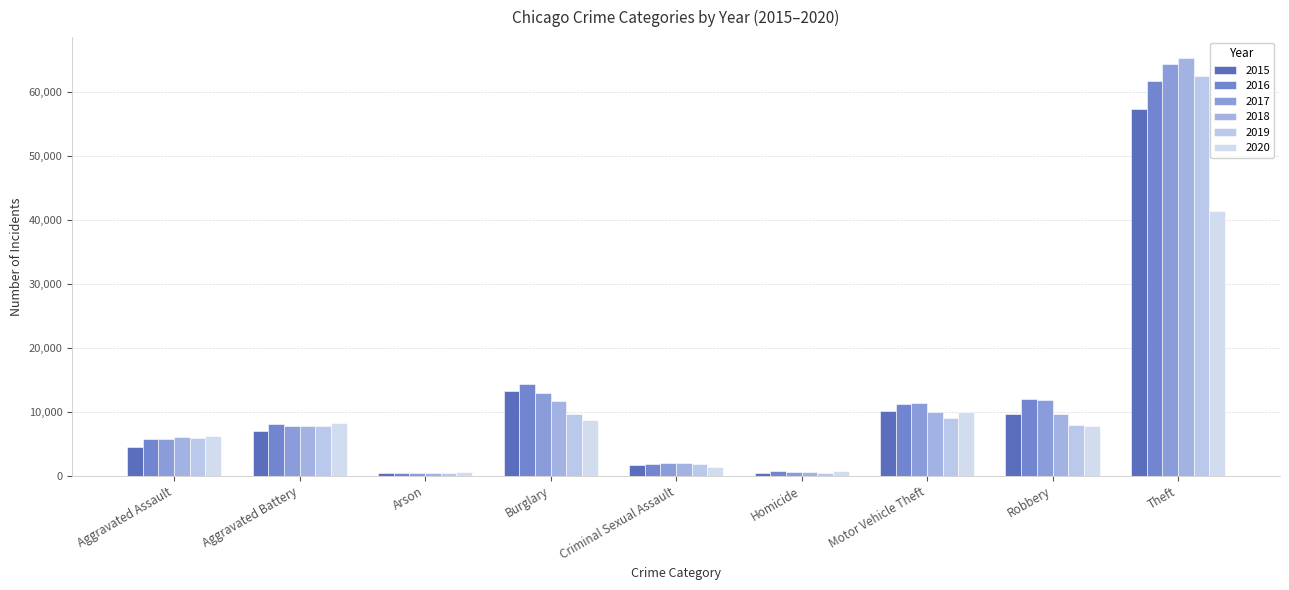

Which has a higher value, Aggravated Assault or Aggravated Battery?

Aggravated Battery